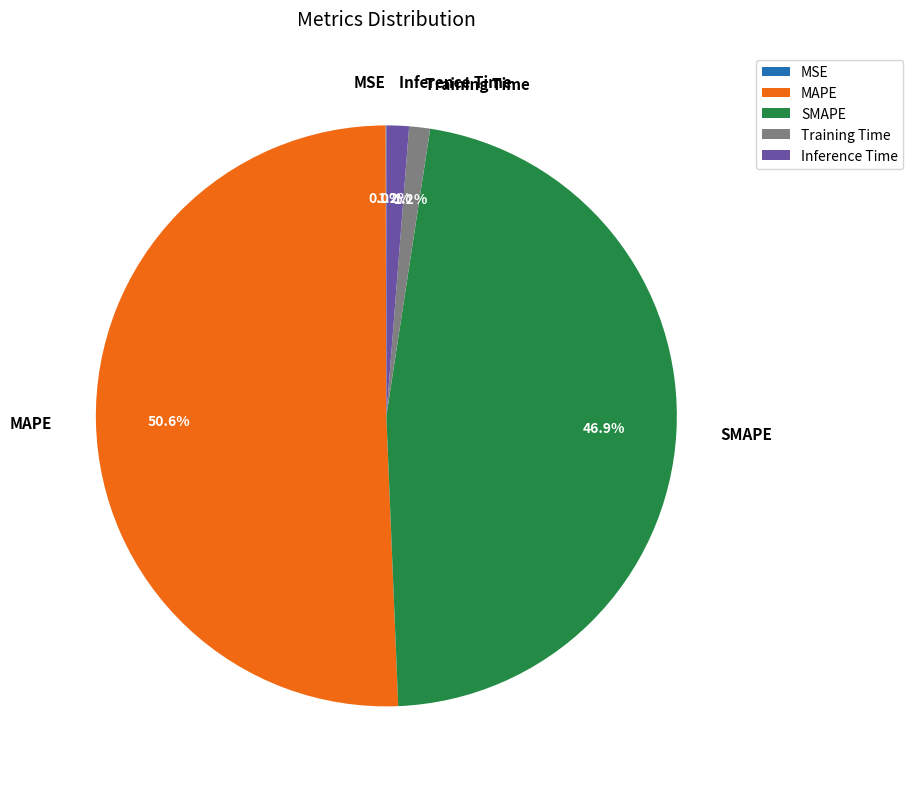

What is the majority slice?

MAPE